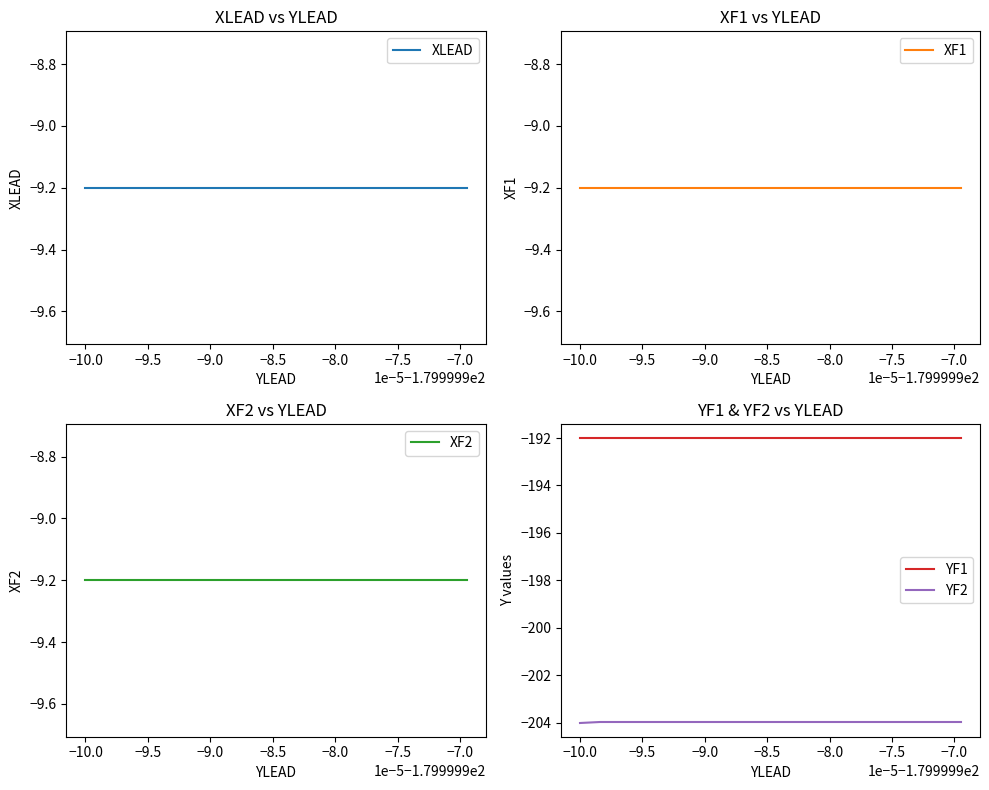

True or false: YF2 and YF1 intersect in this chart.

False